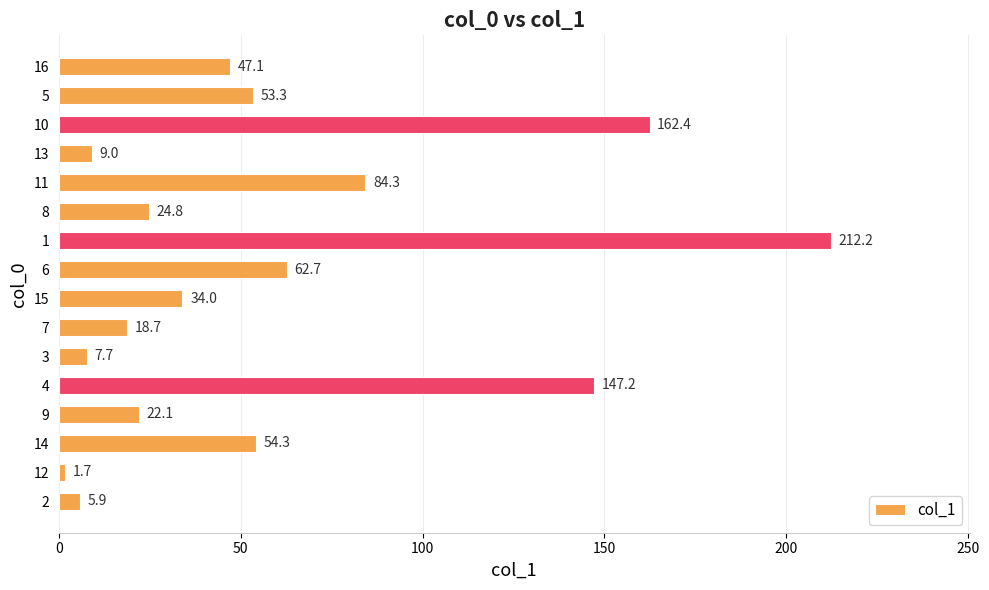

What is the ratio of the value at 6 to the value at 15?

1.8